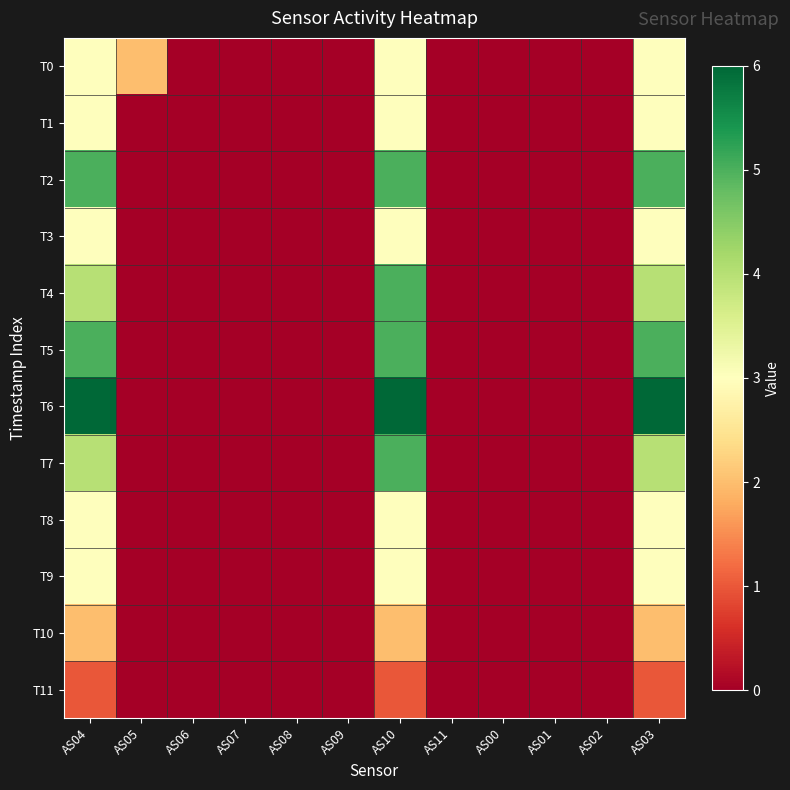

Reading left to right, what are all the values shown in this chart?

T0: AS04=3	AS05=2	AS06=0	AS07=0	AS08=0	AS09=0	AS10=3	AS11=0	AS00=0	AS01=0	AS02=0	AS03=3
T1: AS04=3	AS05=0	AS06=0	AS07=0	AS08=0	AS09=0	AS10=3	AS11=0	AS00=0	AS01=0	AS02=0	AS03=3
T2: AS04=5	AS05=0	AS06=0	AS07=0	AS08=0	AS09=0	AS10=5	AS11=0	AS00=0	AS01=0	AS02=0	AS03=5
T3: AS04=3	AS05=0	AS06=0	AS07=0	AS08=0	AS09=0	AS10=3	AS11=0	AS00=0	AS01=0	AS02=0	AS03=3
T4: AS04=4	AS05=0	AS06=0	AS07=0	AS08=0	AS09=0	AS10=5	AS11=0	AS00=0	AS01=0	AS02=0	AS03=4
T5: AS04=5	AS05=0	AS06=0	AS07=0	AS08=0	AS09=0	AS10=5	AS11=0	AS00=0	AS01=0	AS02=0	AS03=5
T6: AS04=6	AS05=0	AS06=0	AS07=0	AS08=0	AS09=0	AS10=6	AS11=0	AS00=0	AS01=0	AS02=0	AS03=6
T7: AS04=4	AS05=0	AS06=0	AS07=0	AS08=0	AS09=0	AS10=5	AS11=0	AS00=0	AS01=0	AS02=0	AS03=4
T8: AS04=3	AS05=0	AS06=0	AS07=0	AS08=0	AS09=0	AS10=3	AS11=0	AS00=0	AS01=0	AS02=0	AS03=3
T9: AS04=3	AS05=0	AS06=0	AS07=0	AS08=0	AS09=0	AS10=3	AS11=0	AS00=0	AS01=0	AS02=0	AS03=3
T10: AS04=2	AS05=0	AS06=0	AS07=0	AS08=0	AS09=0	AS10=2	AS11=0	AS00=0	AS01=0	AS02=0	AS03=2
T11: AS04=1	AS05=0	AS06=0	AS07=0	AS08=0	AS09=0	AS10=1	AS11=0	AS00=0	AS01=0	AS02=0	AS03=1